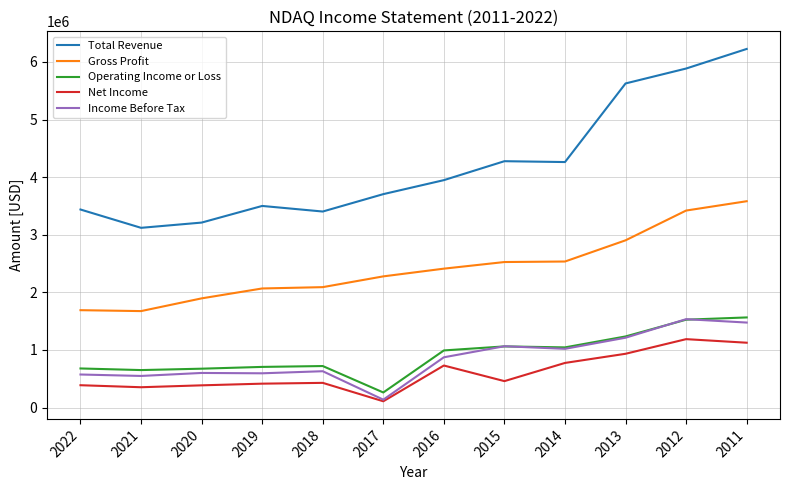

Rank the categories by Income Before Tax value from lowest to highest.

2017, 2021, 2022, 2019, 2020, 2018, 2016, 2014, 2015, 2013, 2011, 2012